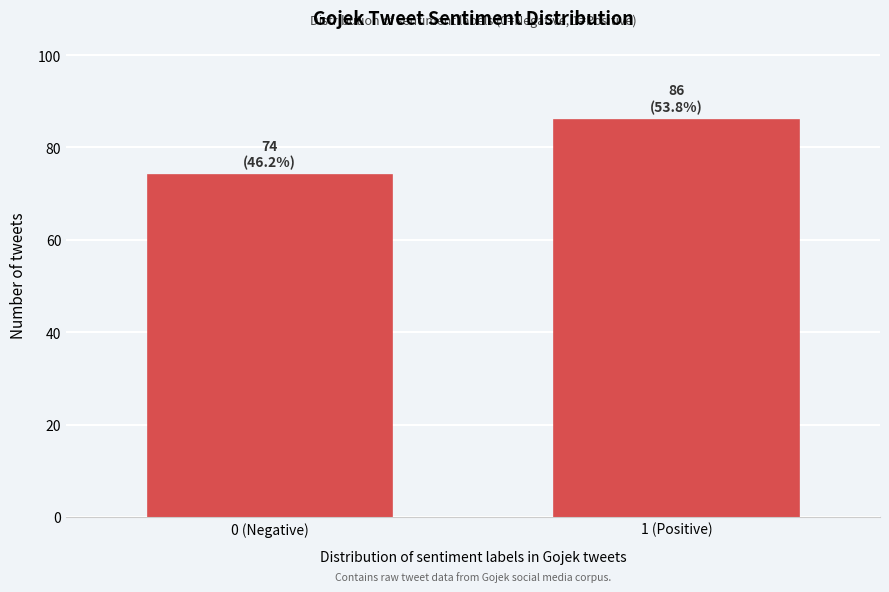

Reading right to left, transcribe all the data shown in this chart.

86	74